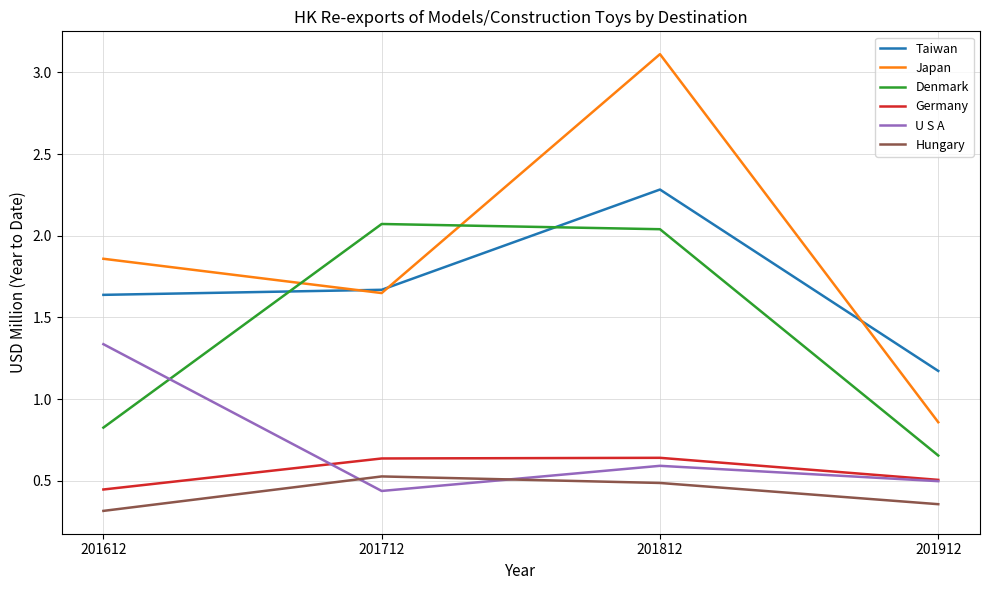

List the series in order of their peak value, lowest first.

Hungary, Germany, U S A, Denmark, Taiwan, Japan